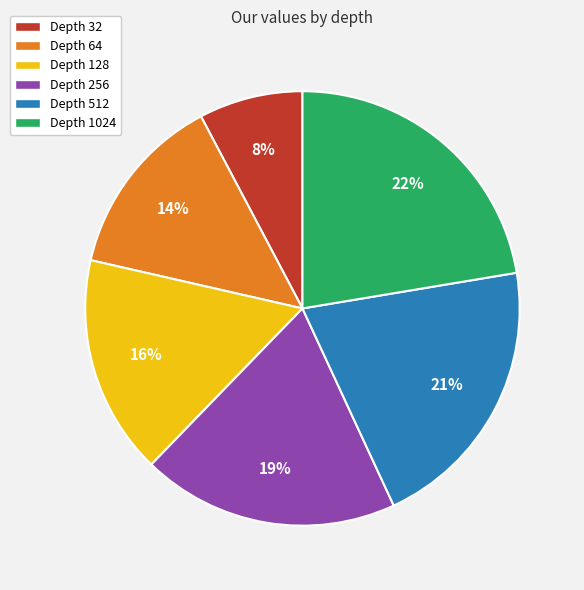

Which category has the biggest portion of the pie?

Depth 1024